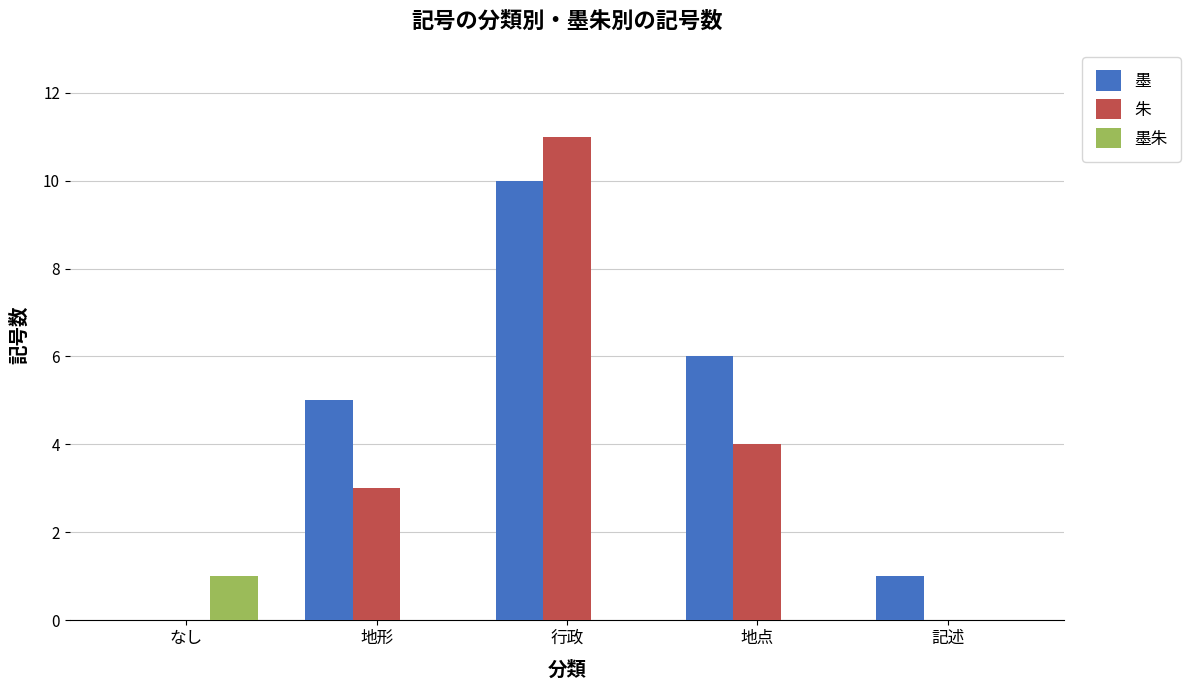

Is the value of 墨 at 記述 greater than the value of 墨朱 at 行政?

Yes